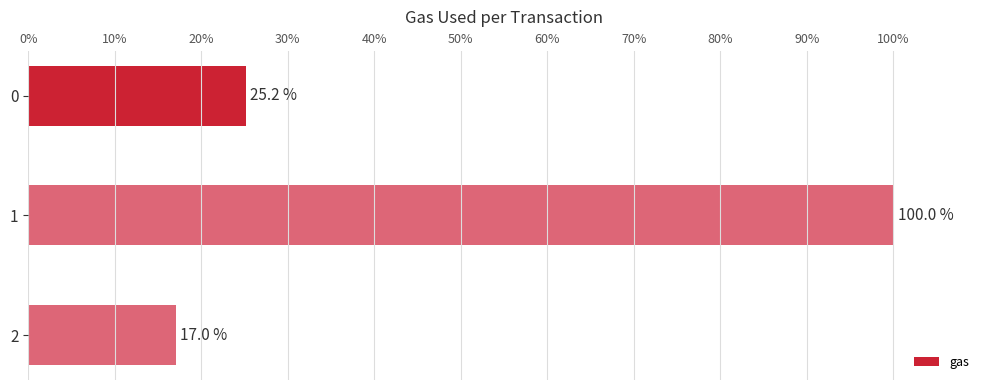

What is the sum of all values?

142.2